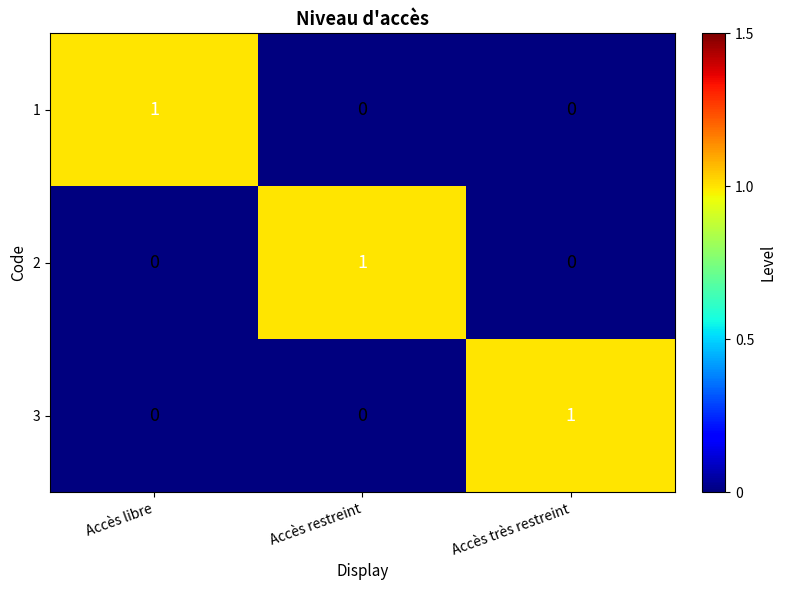

Is the value of 3 at Accès libre greater than the value of 2 at Accès restreint?

No